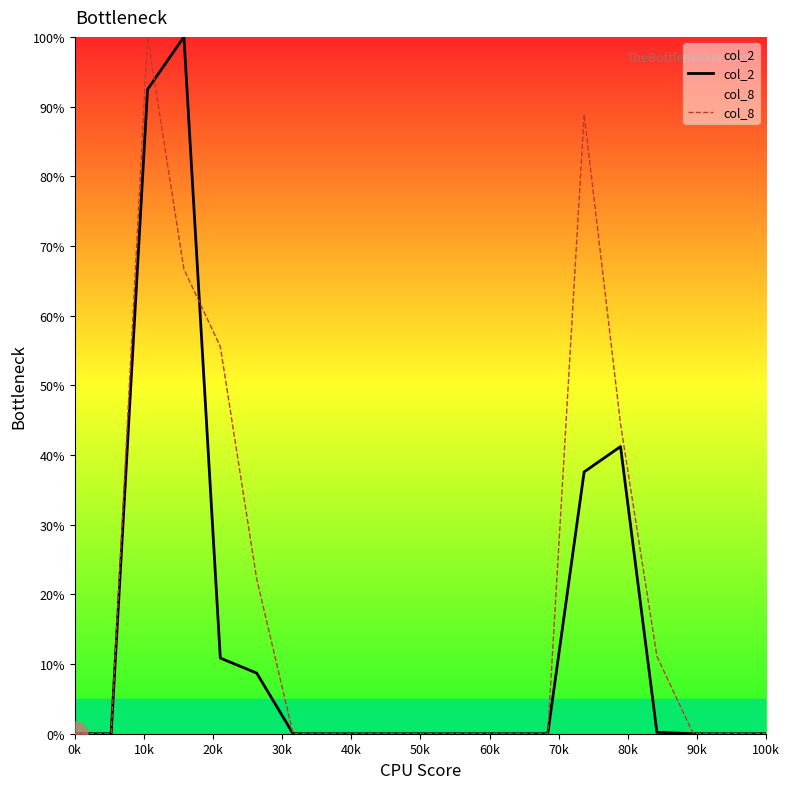

Which series has the largest total across all categories?

col_8